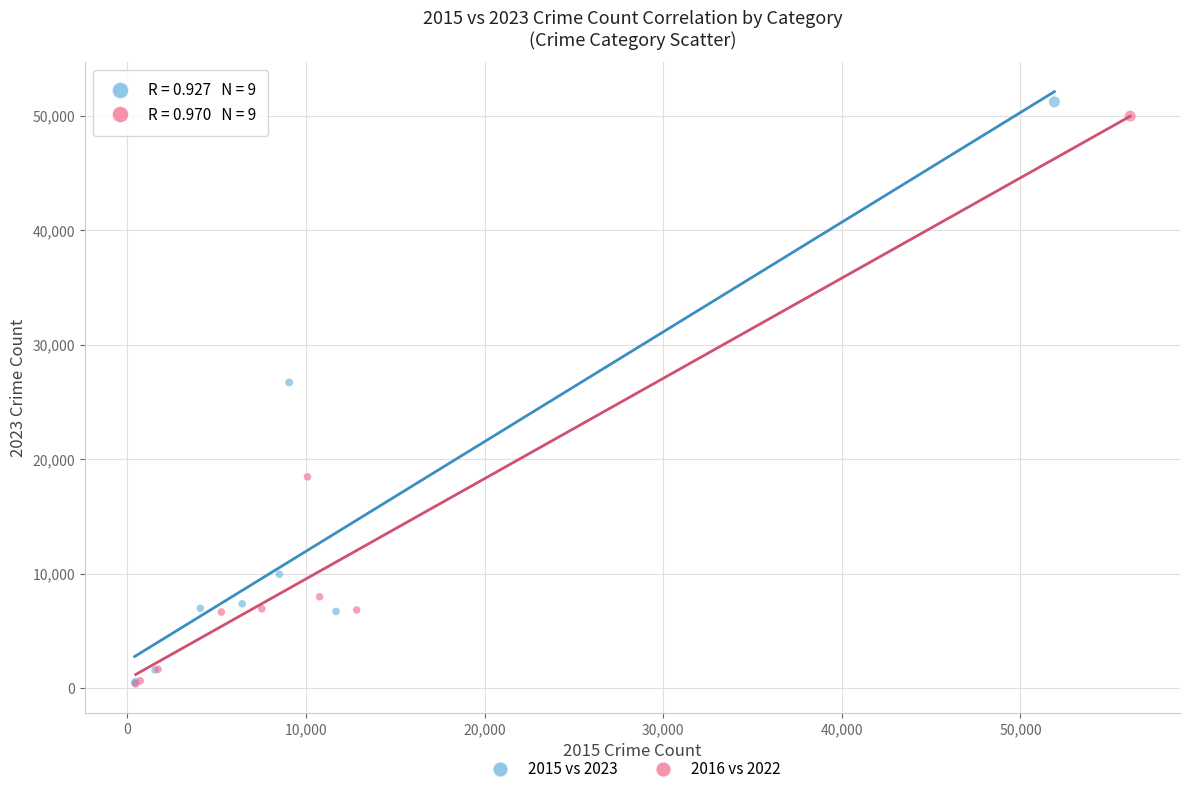

What are all the series names shown in the legend?

2015 vs 2023, 2016 vs 2022